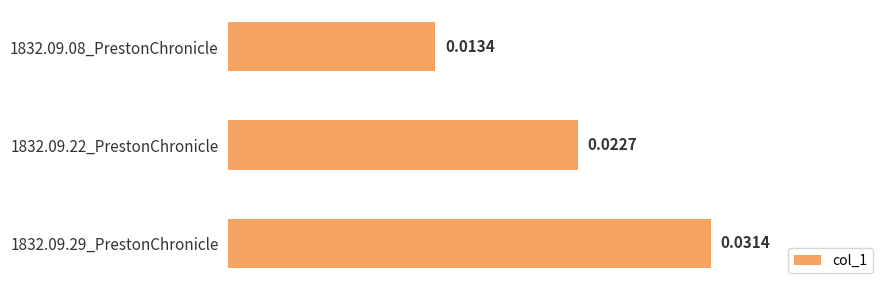

List the labels in order of value, smallest first.

1832.09.08_PrestonChronicle, 1832.09.22_PrestonChronicle, 1832.09.29_PrestonChronicle